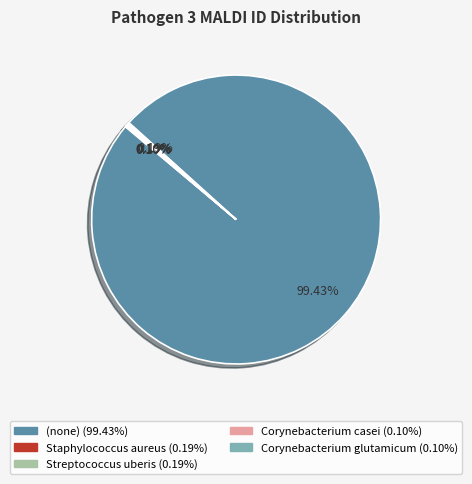

To the nearest percent, what is the difference between the largest and smallest slice percentages?

99%